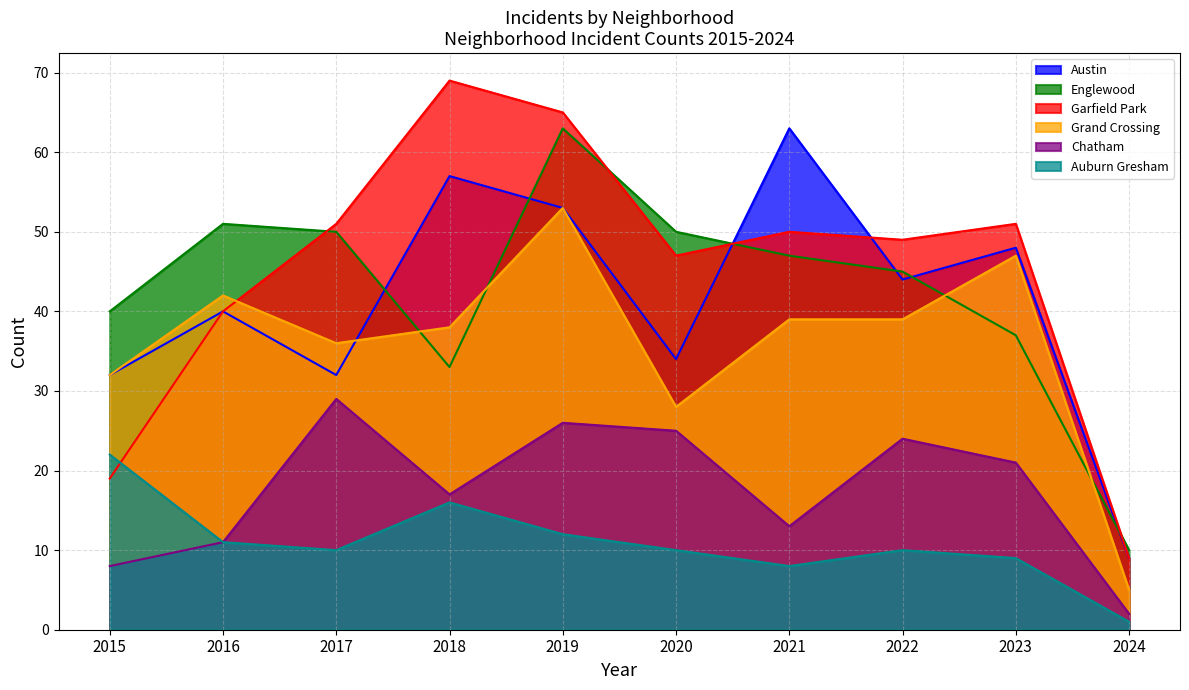

Which category has the highest value in the Auburn Gresham series?

2015